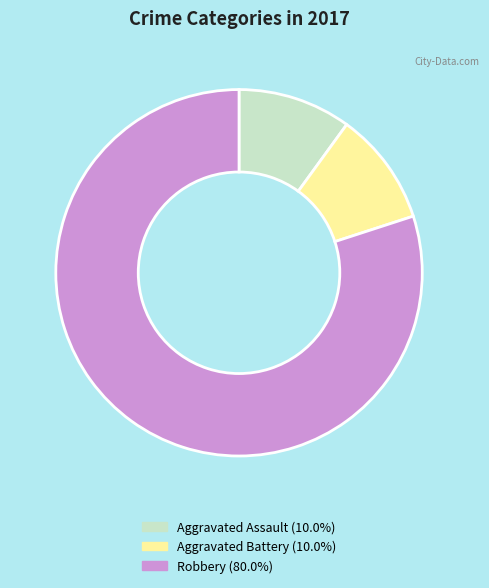

What is the ratio of the value at Robbery to the value at Aggravated Assault?

8.0